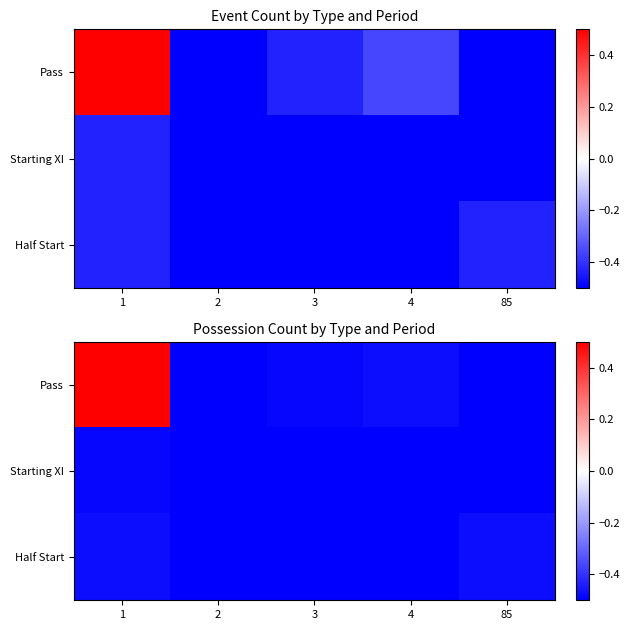

Between 4 and 2, which is larger?

4